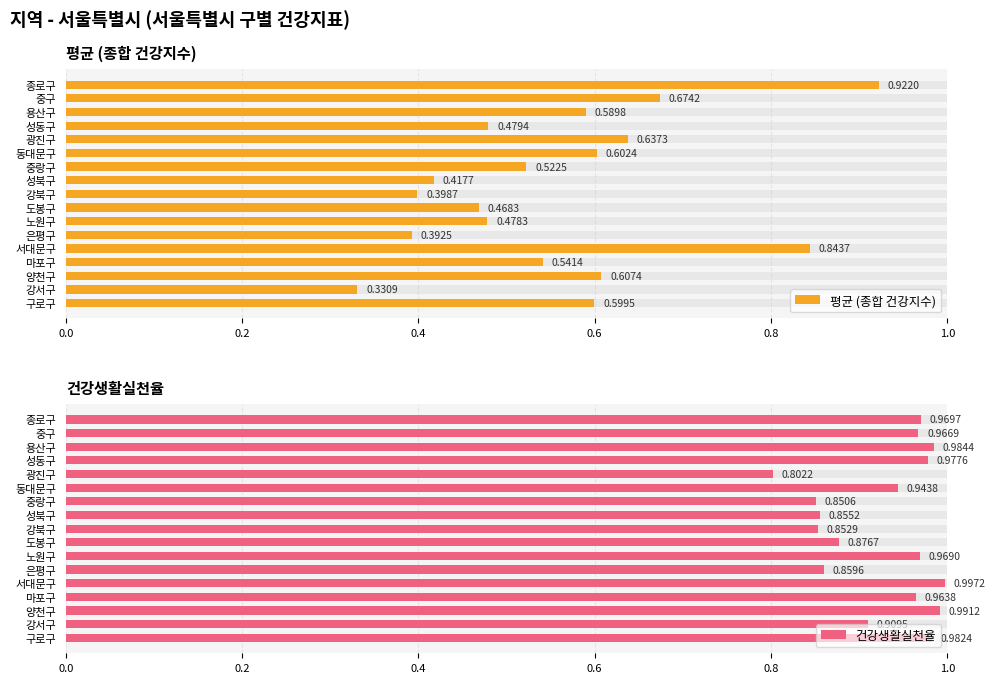

What position from the right is 광진구?

13